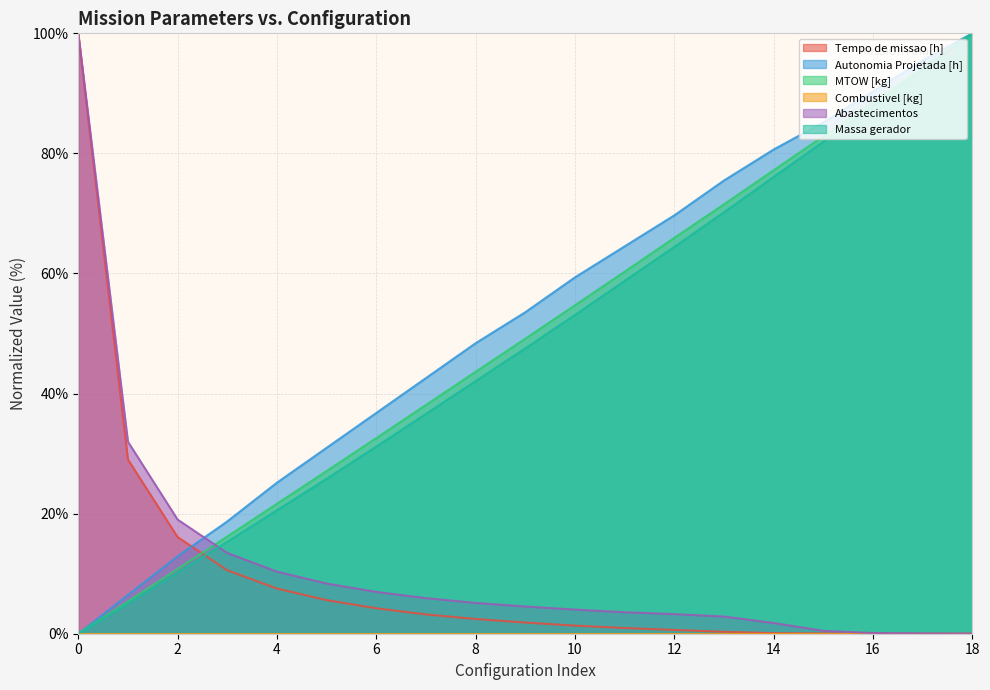

Reading left to right, what are all the values shown in this chart?

Tempo de missao [h]: 0=100.0	1=29.0	2=16.1	3=10.6	4=7.5	5=5.6	6=4.2	7=3.2	8=2.5	9=1.9	10=1.4	11=1.0	12=0.6	13=0.3	14=0.1	15=0.0	16=0.0	17=0.0	18=0.0
Autonomia Projetada [h]: 0=0.0	1=6.5	2=12.9	3=18.7	4=25.2	5=31.0	6=36.8	7=42.6	8=48.4	9=53.5	10=59.4	11=64.5	12=69.7	13=75.5	14=80.6	15=85.2	16=90.3	17=95.5	18=100.0
MTOW [kg]: 0=0.0	1=5.4	2=10.8	3=16.2	4=21.6	5=27.1	6=32.6	7=38.1	8=43.6	9=49.1	10=54.7	11=60.3	12=65.9	13=71.5	14=77.2	15=82.9	16=88.6	17=94.3	18=100.0
Abastecimentos: 0=100.0	1=32.0	2=19.0	3=13.4	4=10.3	5=8.4	6=7.0	7=5.9	8=5.1	9=4.5	10=4.0	11=3.6	12=3.3	13=2.9	14=1.8	15=0.5	16=0.1	17=0.0	18=0.0
Massa gerador: 0=0.0	1=5.0	2=10.2	3=15.3	4=20.6	5=25.8	6=31.2	7=36.6	8=42.1	9=47.5	10=53.1	11=58.8	12=64.4	13=70.2	14=76.1	15=82.0	16=87.9	17=93.9	18=100.0